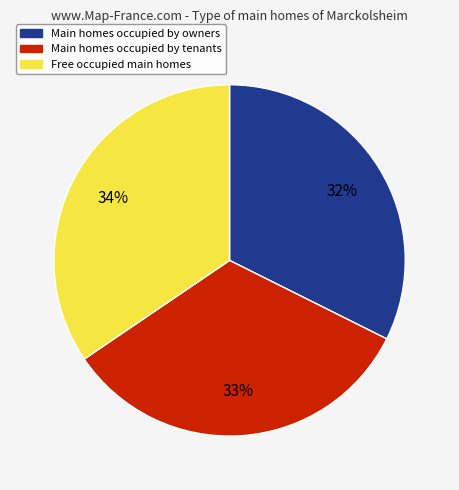

To the nearest percent, what is the difference between the largest and smallest slice percentages?

2%